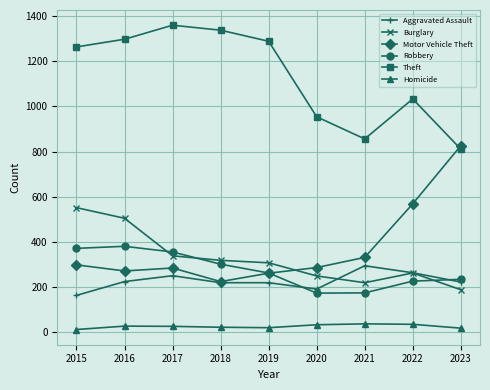

The Motor Vehicle Theft series shows 63 at 2016. True or false?

False